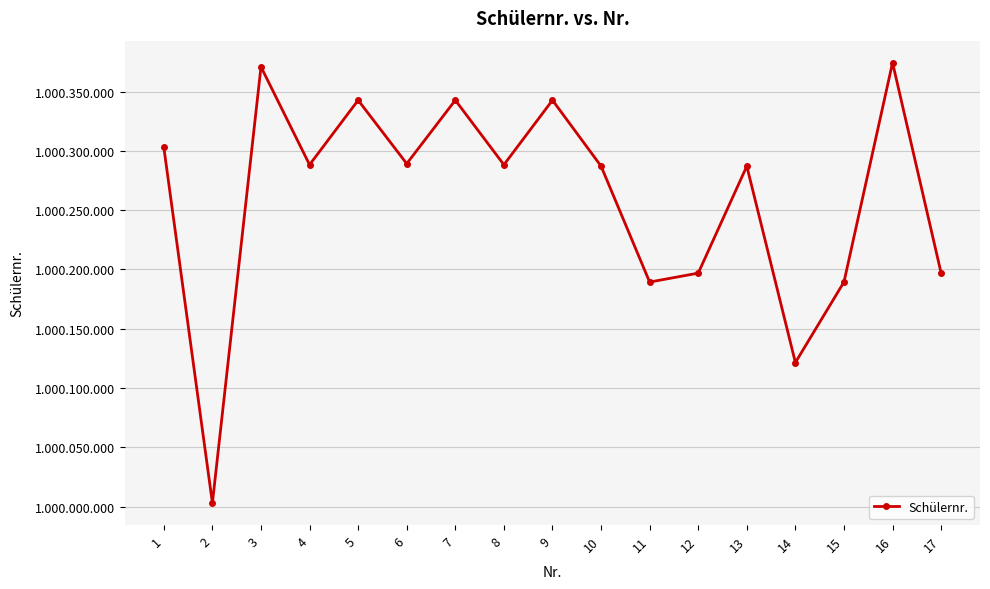

Is this an area chart (filled region under the line)?

No